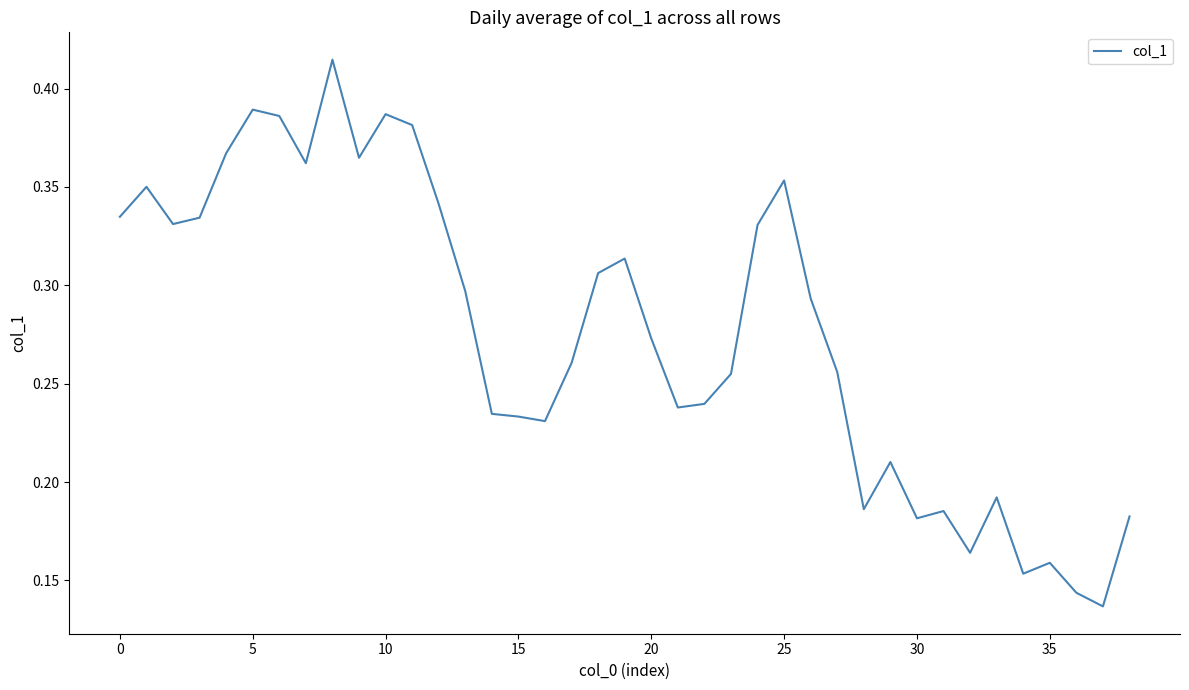

What is the label of the 27th point from the left?

26